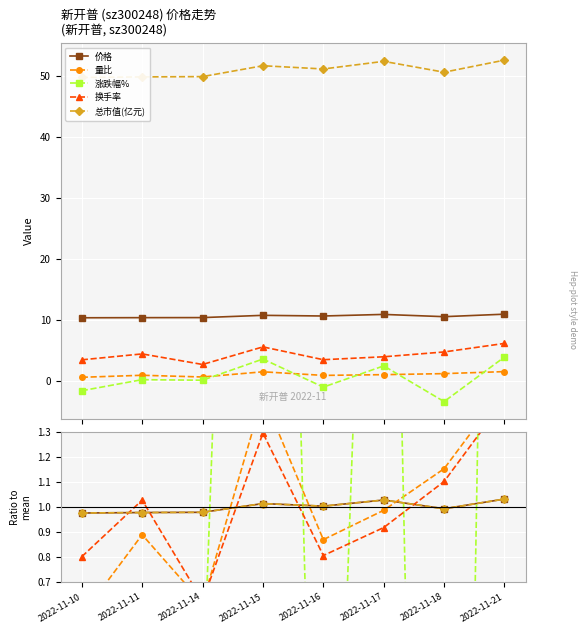

Is this an area chart (filled region under the line)?

No